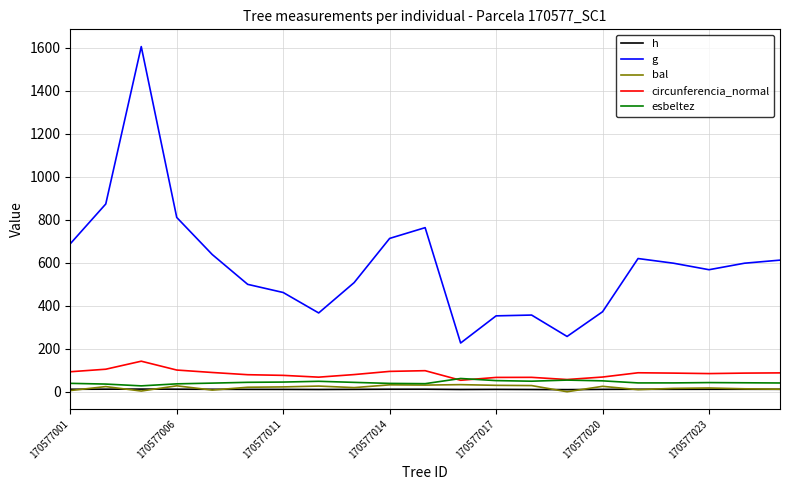

True or false: g and bal intersect in this chart.

False